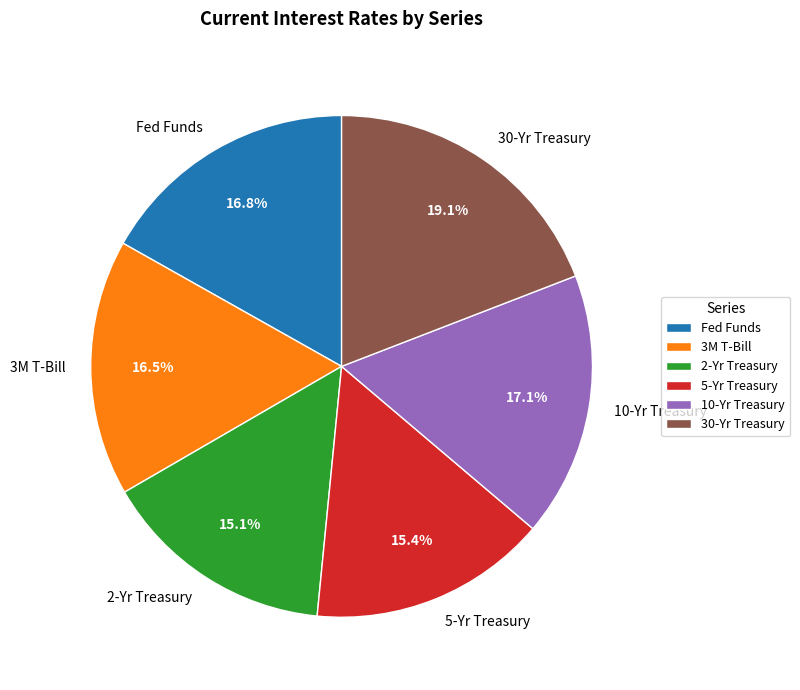

What is the ratio of the value at 2-Yr Treasury to the value at 3M T-Bill?

0.9